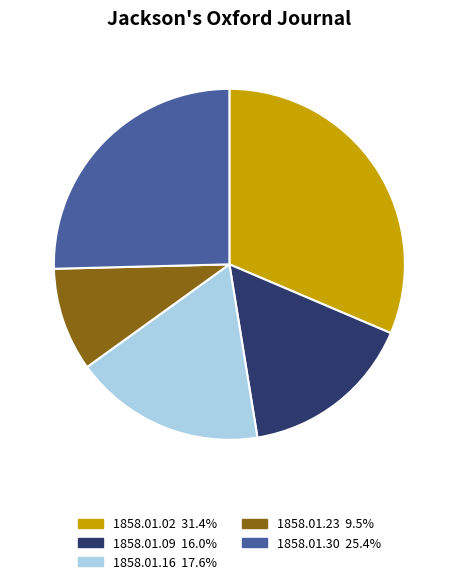

Do 1858.01.09 and 1858.01.16 together represent more than half of the pie?

No